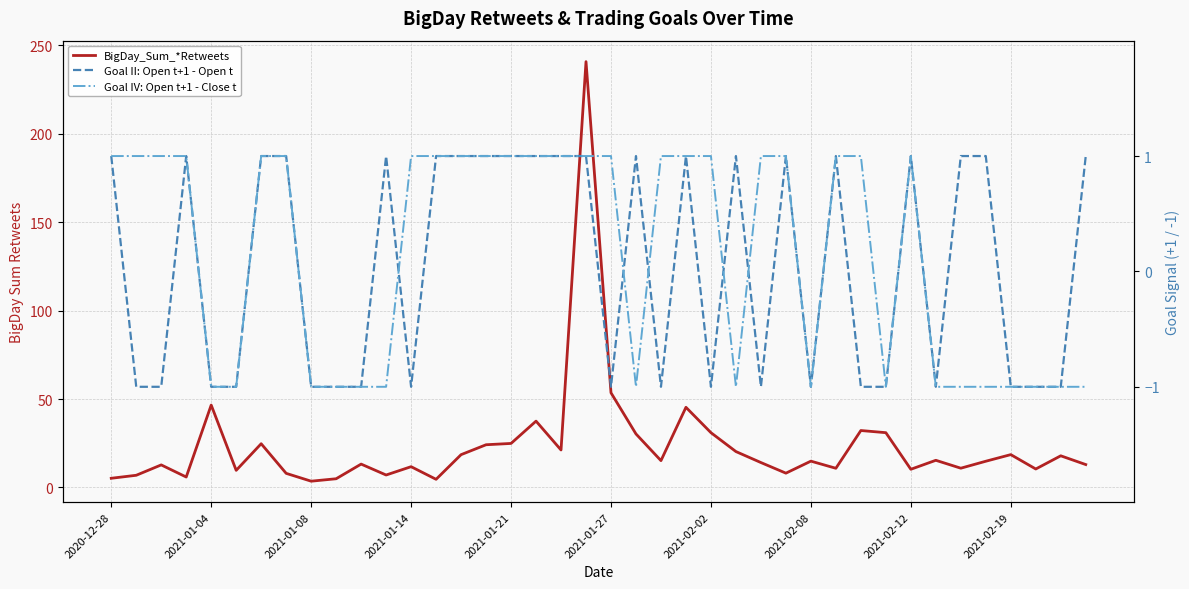

Count the Goal II: Open t+1 - Open t values in the range -1 to 1.

40